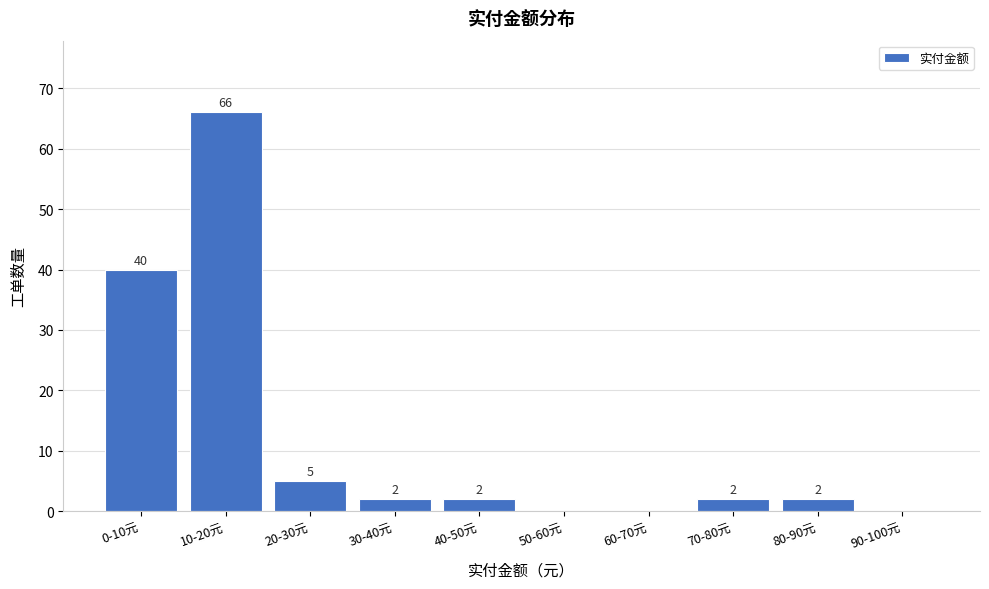

Reading left to right, transcribe all the data shown in this chart.

0-10元=40	10-20元=66	20-30元=5	30-40元=2	40-50元=2	50-60元=0	60-70元=0	70-80元=2	80-90元=2	90-100元=0